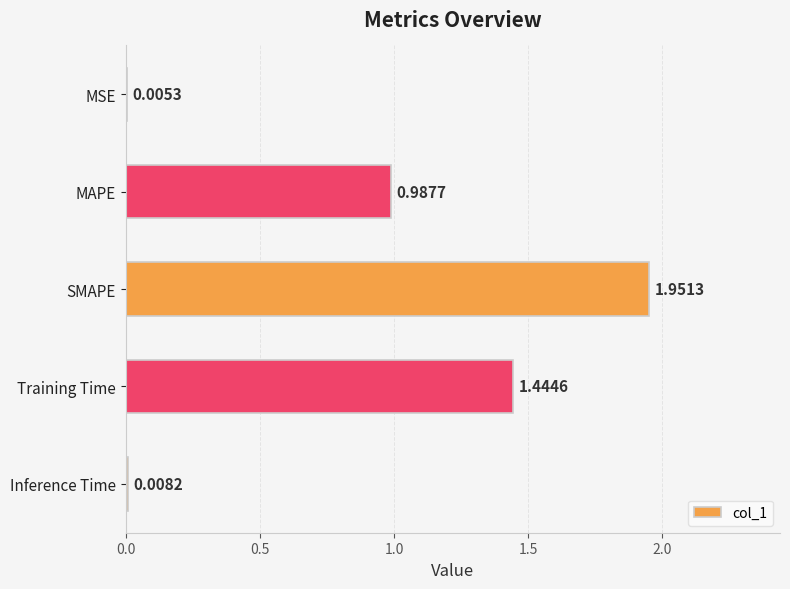

How many categories are shown in the chart?

5